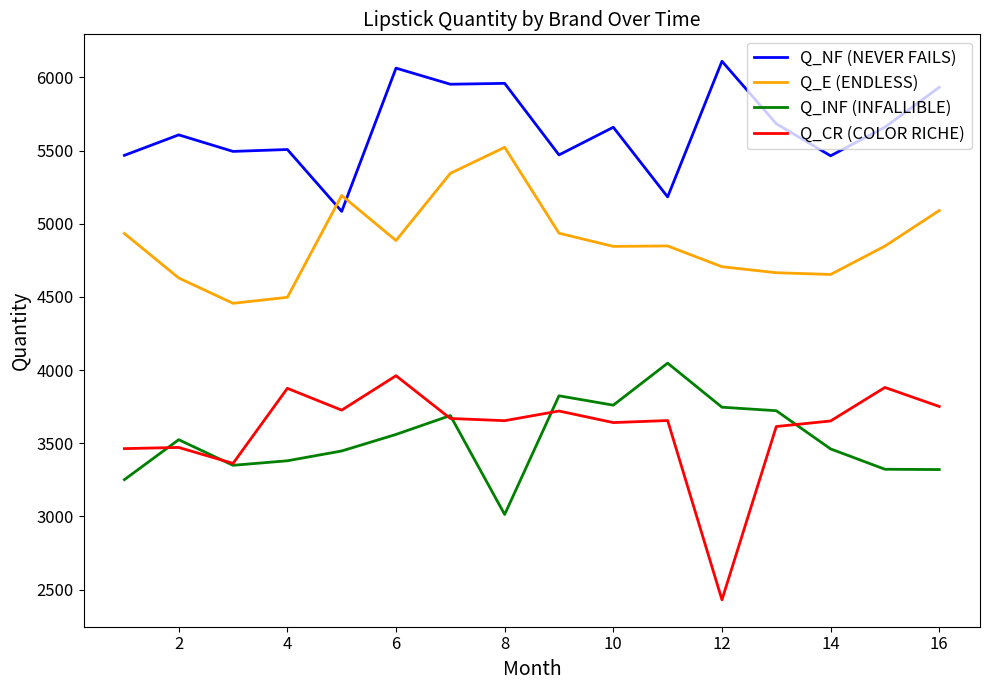

True or false: Q_E (ENDLESS) and Q_CR (COLOR RICHE) intersect in this chart.

False